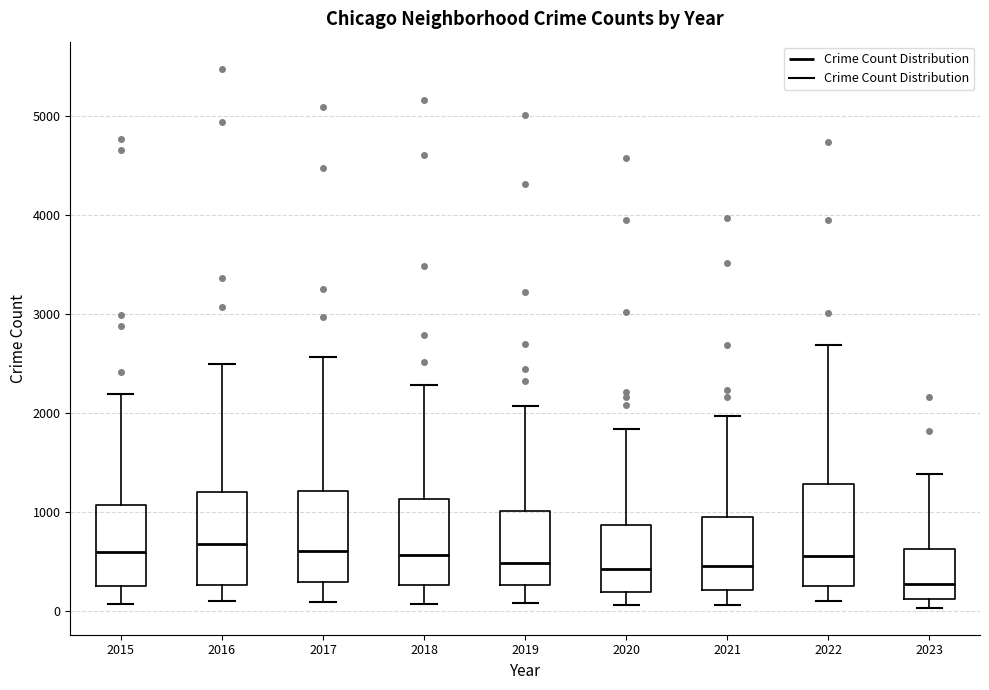

Where is the lower edge of the box at x = 2019 on the y-axis? The values are not printed on the chart, so give them approximately, as read against the axis.

300